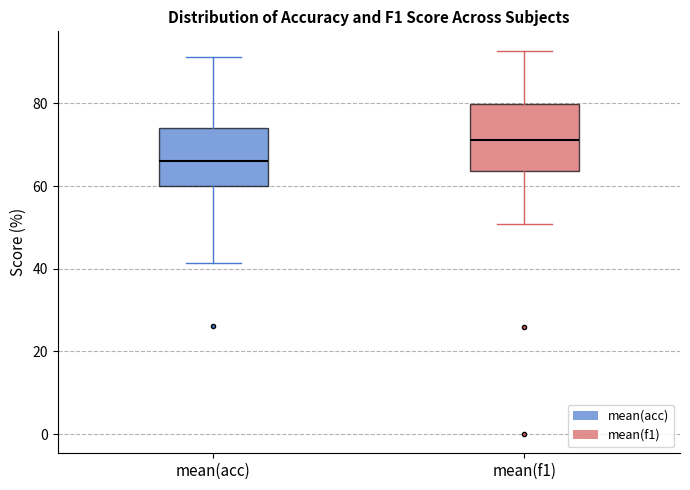

Which box has the highest median line?

mean(f1)